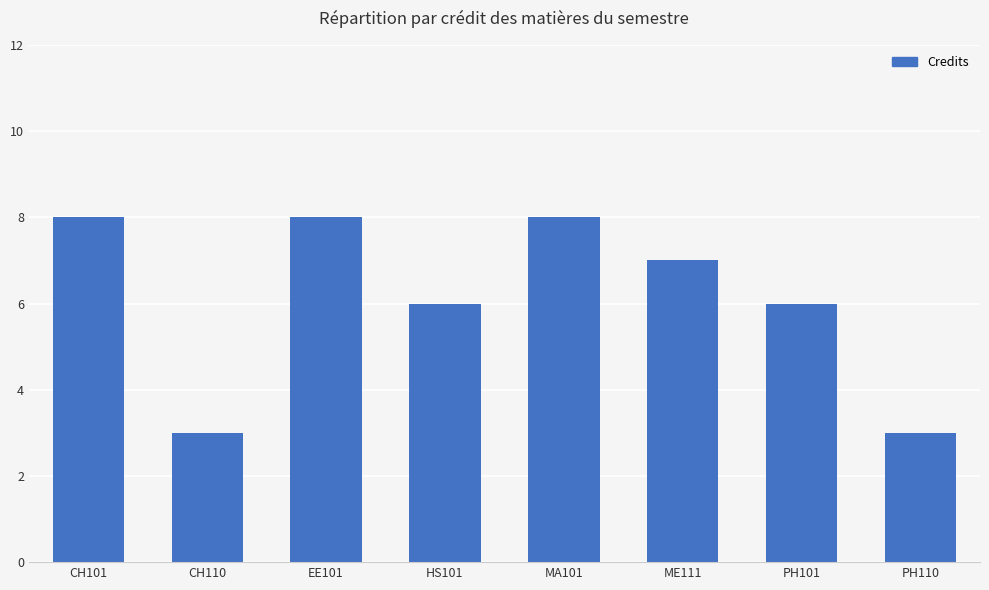

What is the smallest value displayed?

3